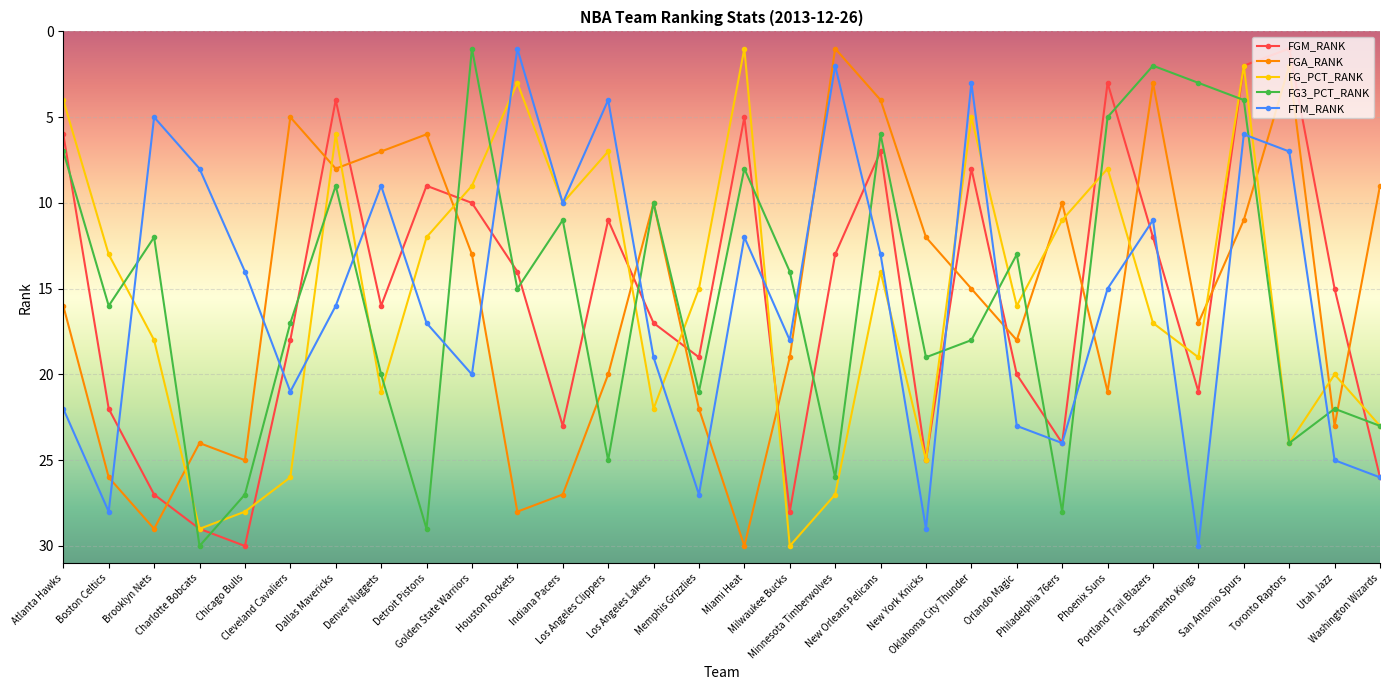

At which label does FG_PCT_RANK first exceed 16?

Brooklyn Nets